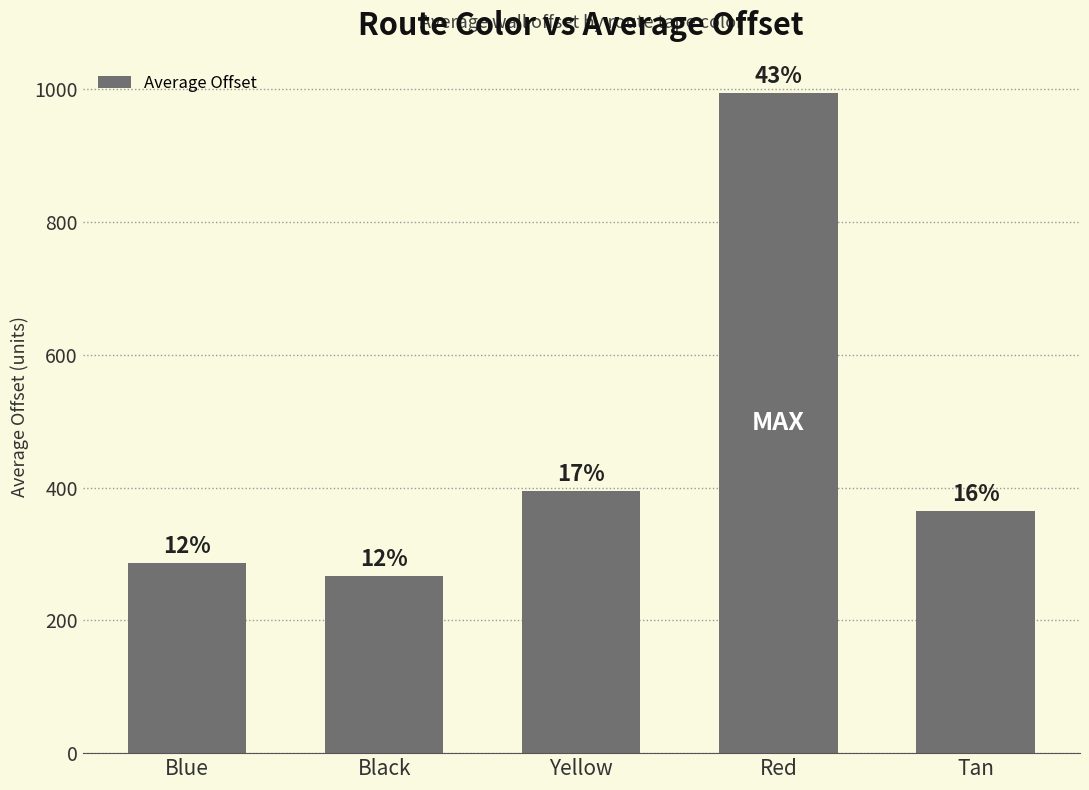

What is the approximate value at Red?

994.6